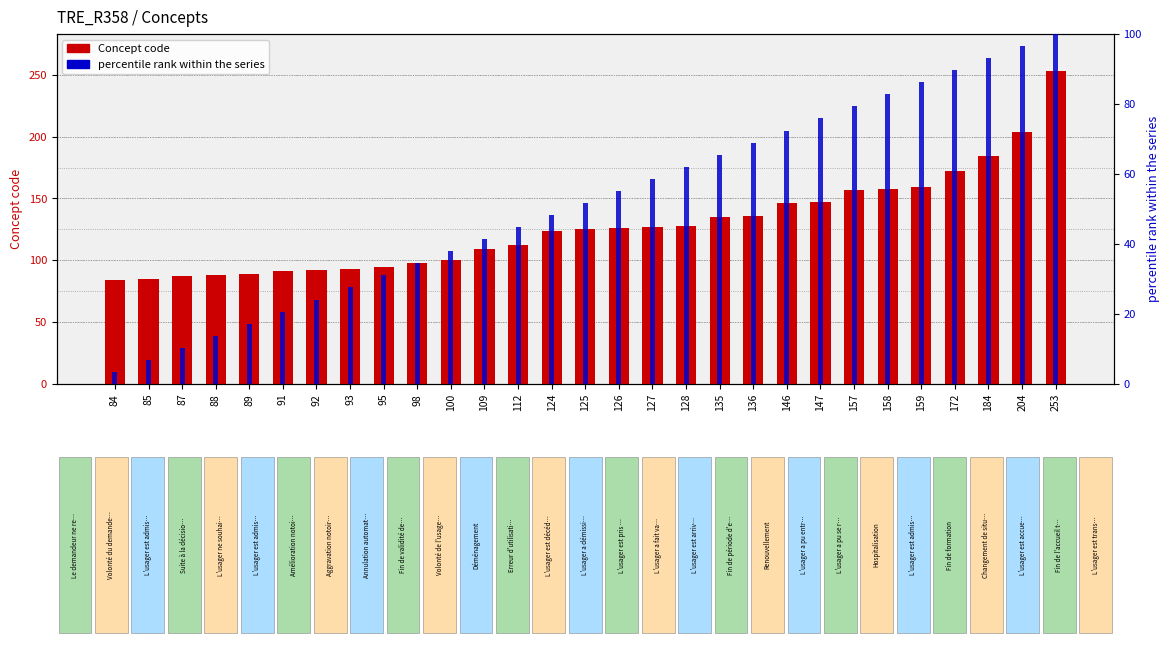

What is the difference between the second highest and second lowest values in the Concept code series?

119.0